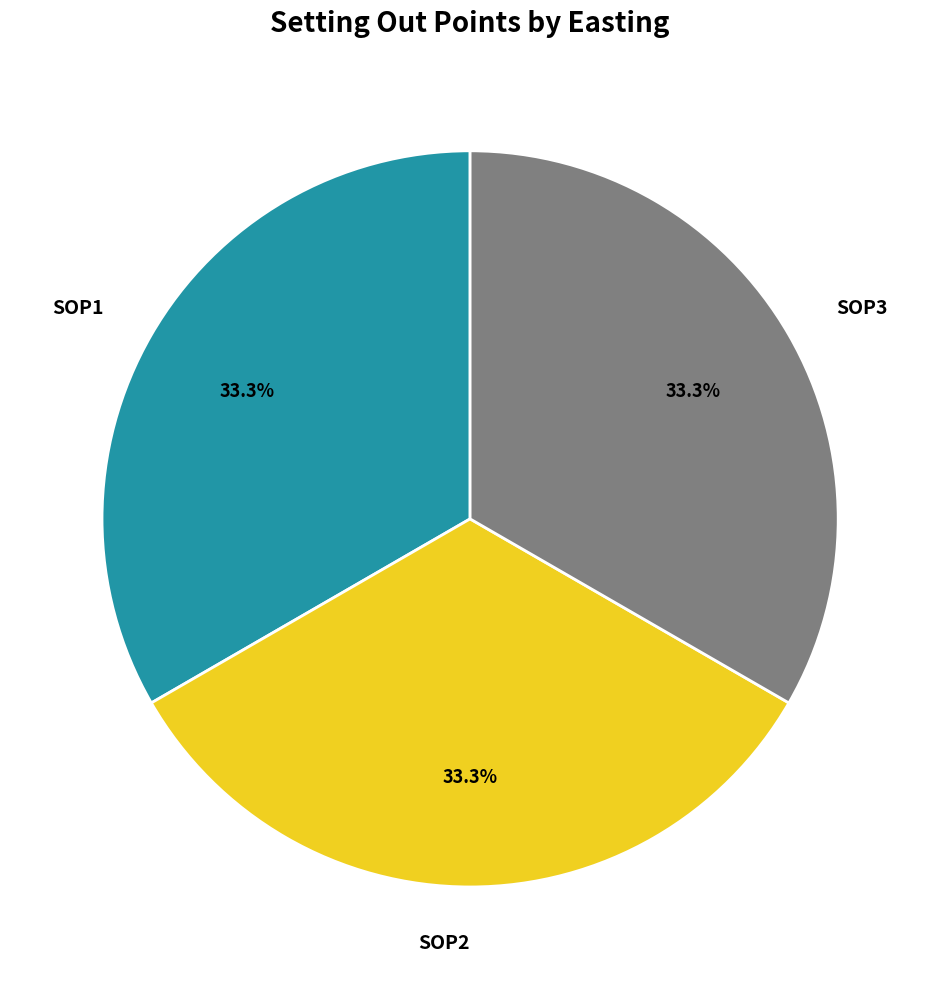

Count the number of slices in the pie.

3